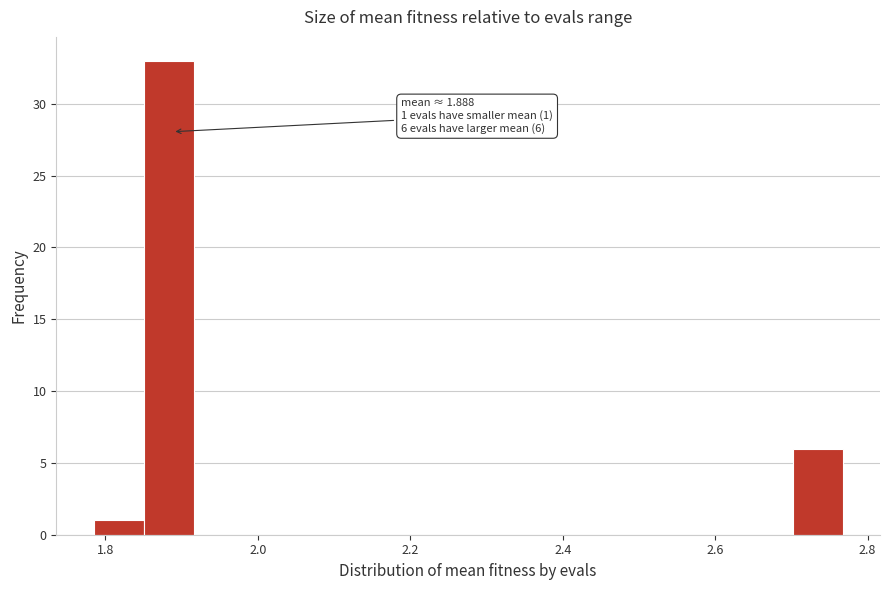

Around what value on the x-axis is the tallest bar? Give the approximate position of its centre, as read against the axis.

1.88